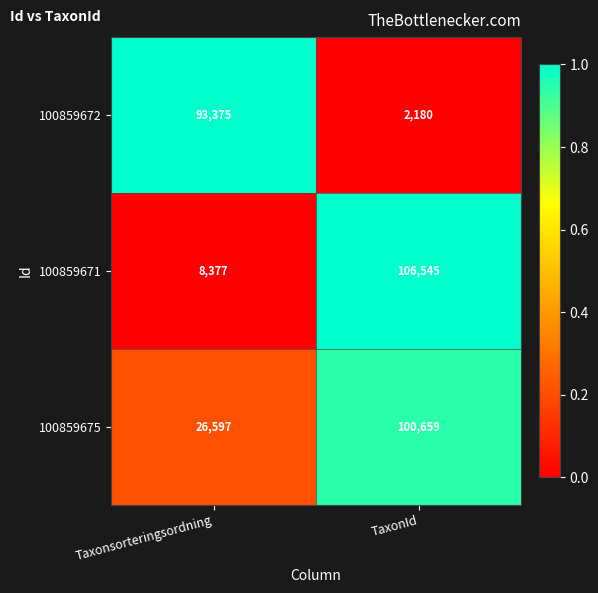

What is the approximate value of 100859675 at Taxonsorteringsordning?

26597